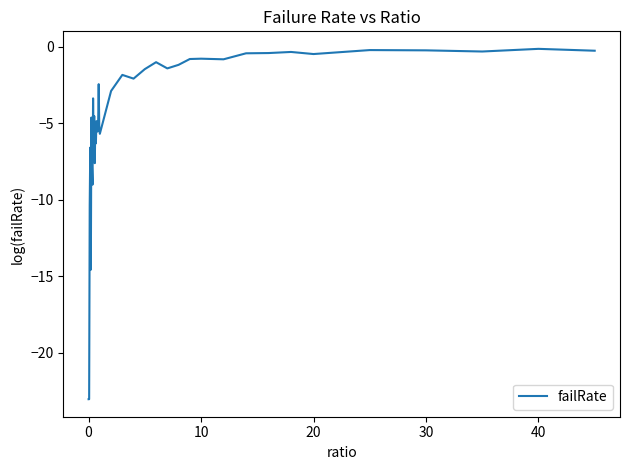

How many series are shown in this chart?

1